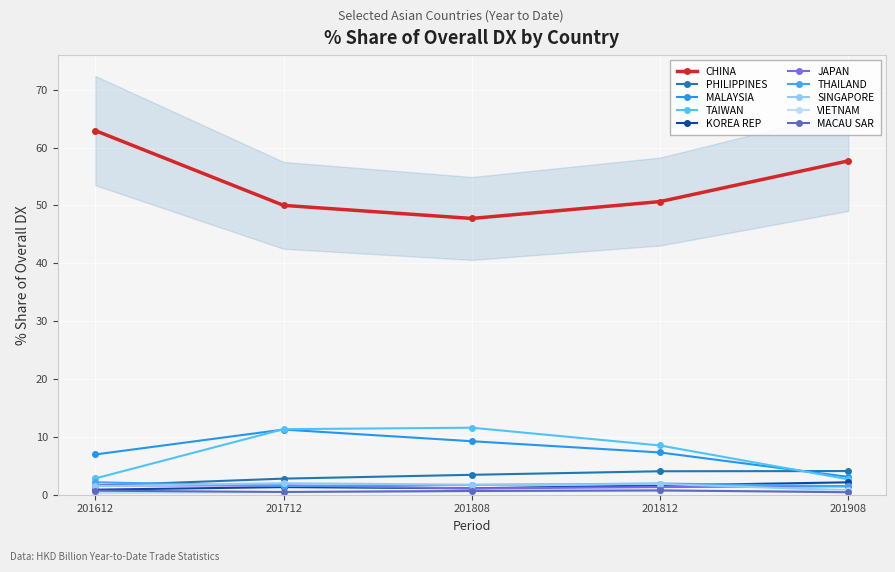

Between KOREA REP and PHILIPPINES, which is larger?

PHILIPPINES